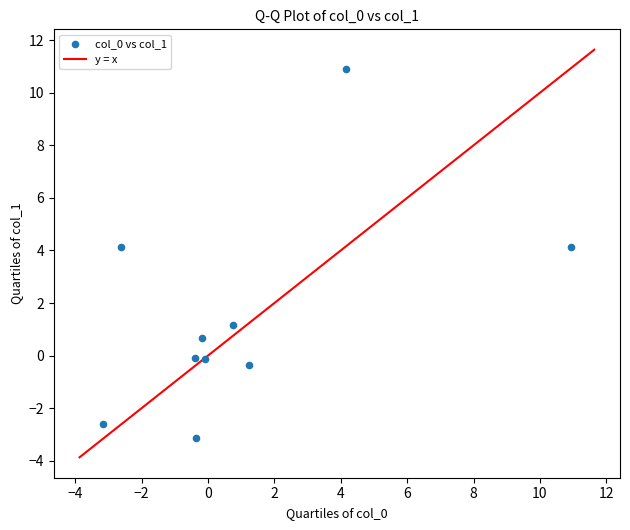

What is the range of X values (max minus min)?

14.1